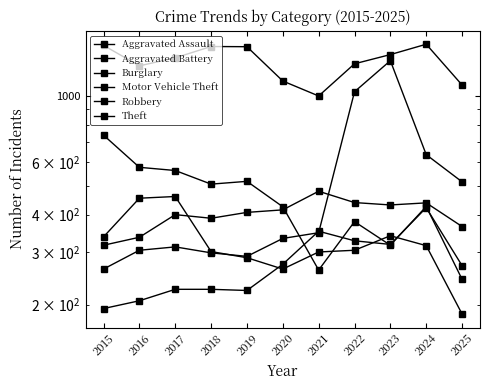

Reading left to right, transcribe all the data shown in this chart.

Aggravated Assault: 194	206	225	225	223	273	352	327	318	422	270
Aggravated Battery: 316	336	400	389	407	415	479	439	431	438	365
Burglary: 738	576	562	506	517	425	261	379	316	426	243
Motor Vehicle Theft: 263	304	312	298	290	333	348	1031	1310	635	515
Robbery: 337	454	460	301	287	263	300	304	340	315	186
Theft: 1474	1259	1339	1461	1459	1120	998	1279	1373	1487	1086